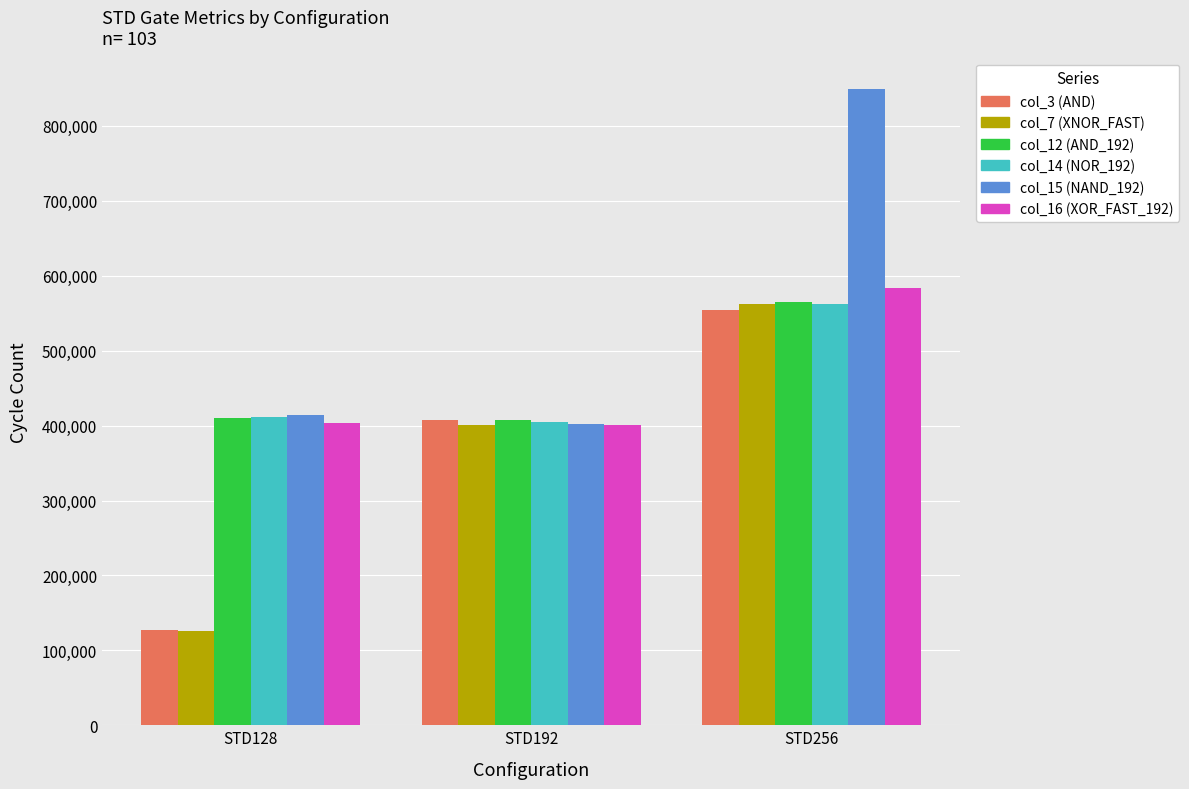

Between STD128 and STD256, which series saw the biggest shift?

col_7 (XNOR_FAST)